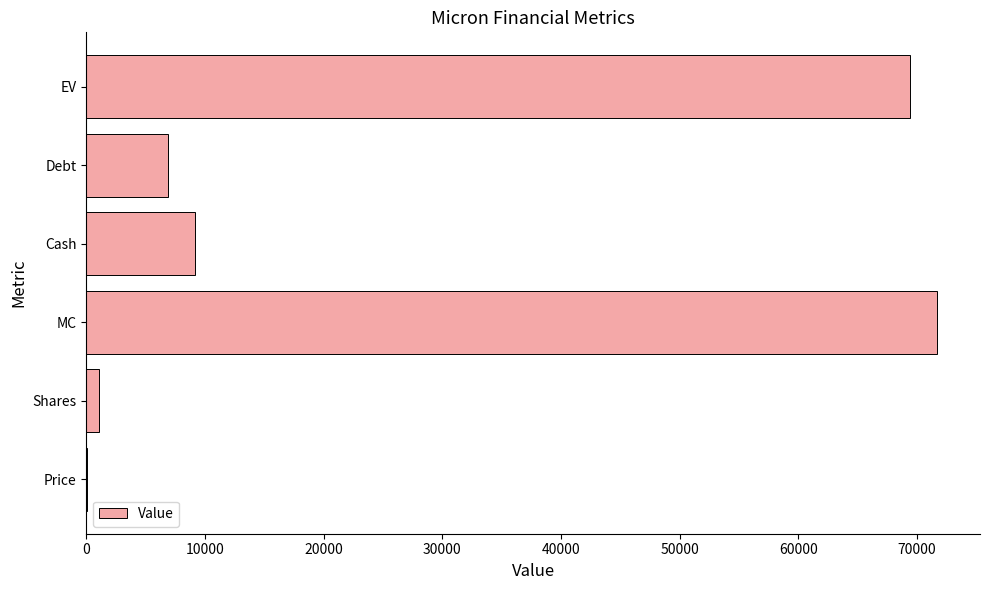

The value at Debt is 2732.0. True or false?

False